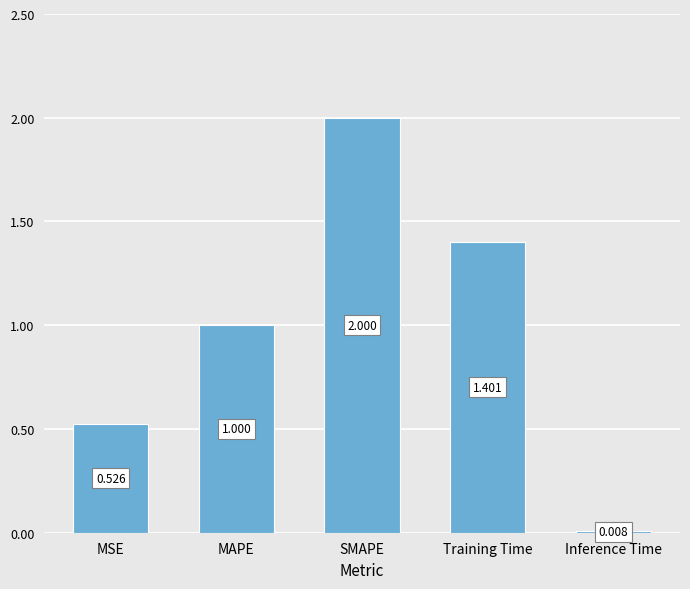

Between Inference Time and MSE, which is larger?

MSE